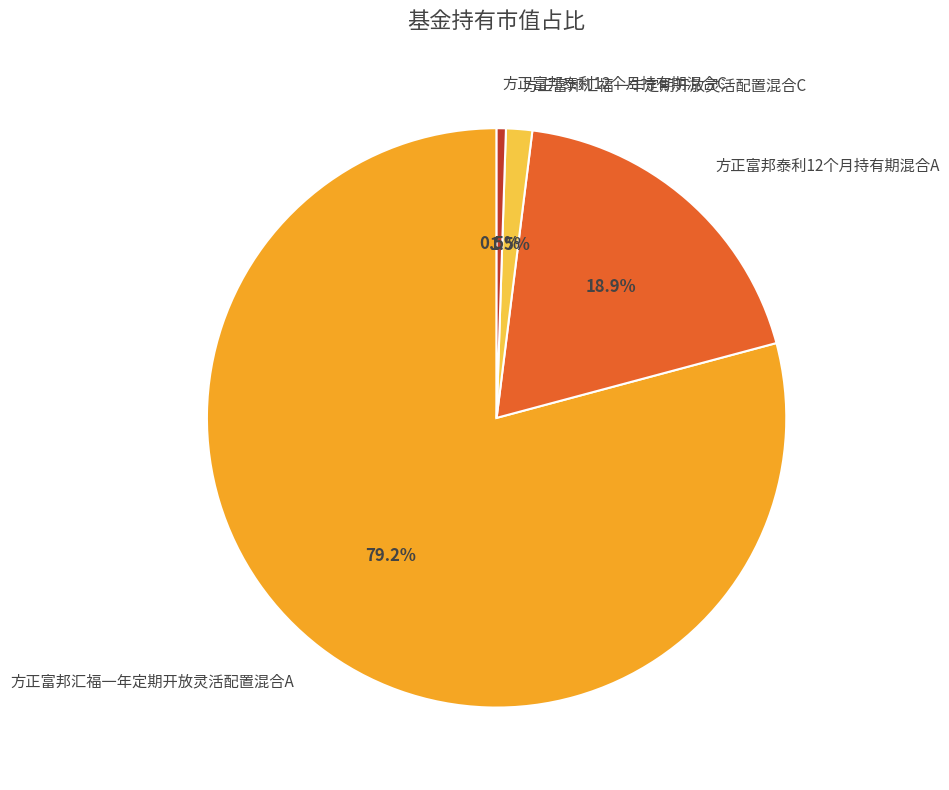

Rank the categories by value from highest to lowest.

方正富邦汇福一年定期开放灵活配置混合A, 方正富邦泰利12个月持有期混合A, 方正富邦汇福一年定期开放灵活配置混合C, 方正富邦泰利12个月持有期混合C